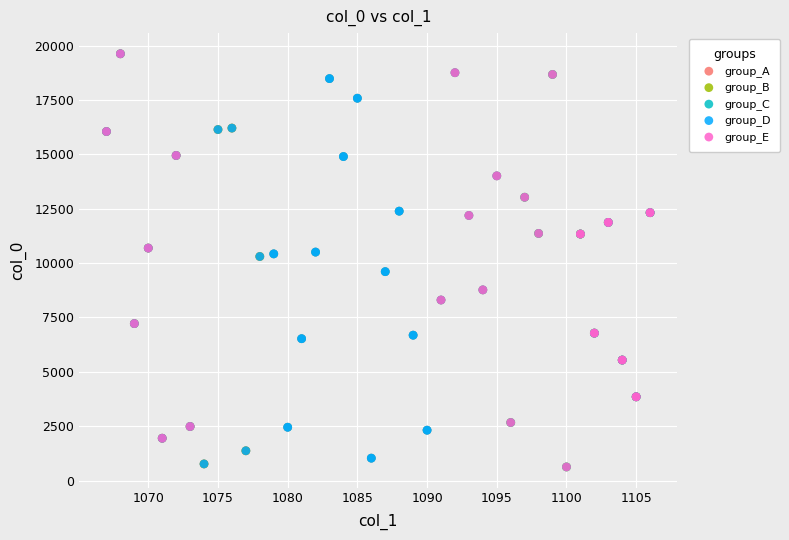

What are all the series names shown in the legend?

group_A, group_B, group_C, group_D, group_E